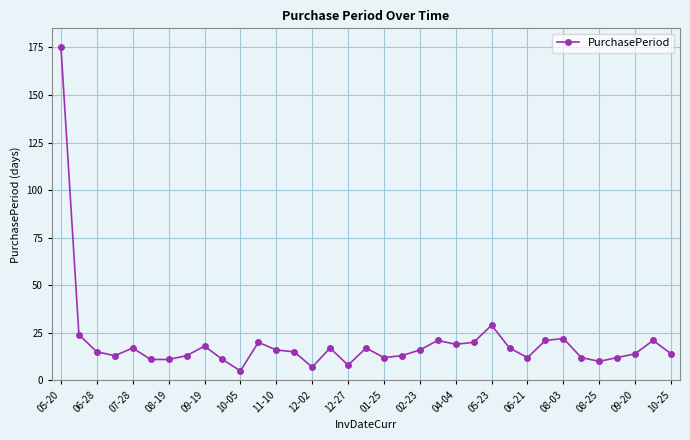

True or false: the data has more than 2 interior local peaks.

True